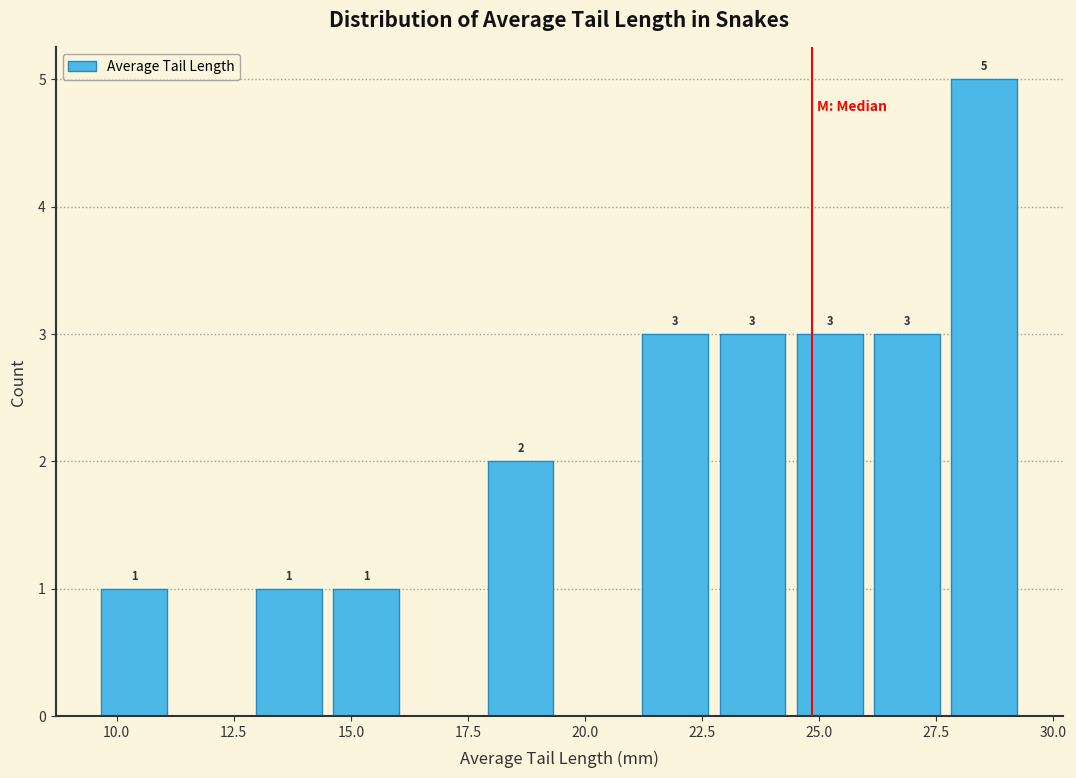

Read against the x-axis, roughly where is the centre of the tallest bar?

28.5